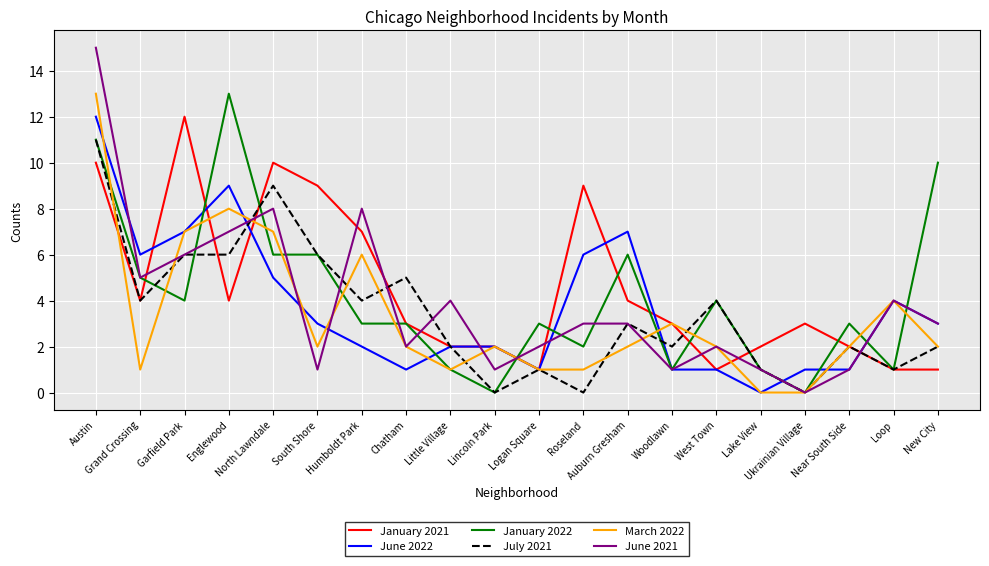

Which category has the highest value in the July 2021 series?

Austin